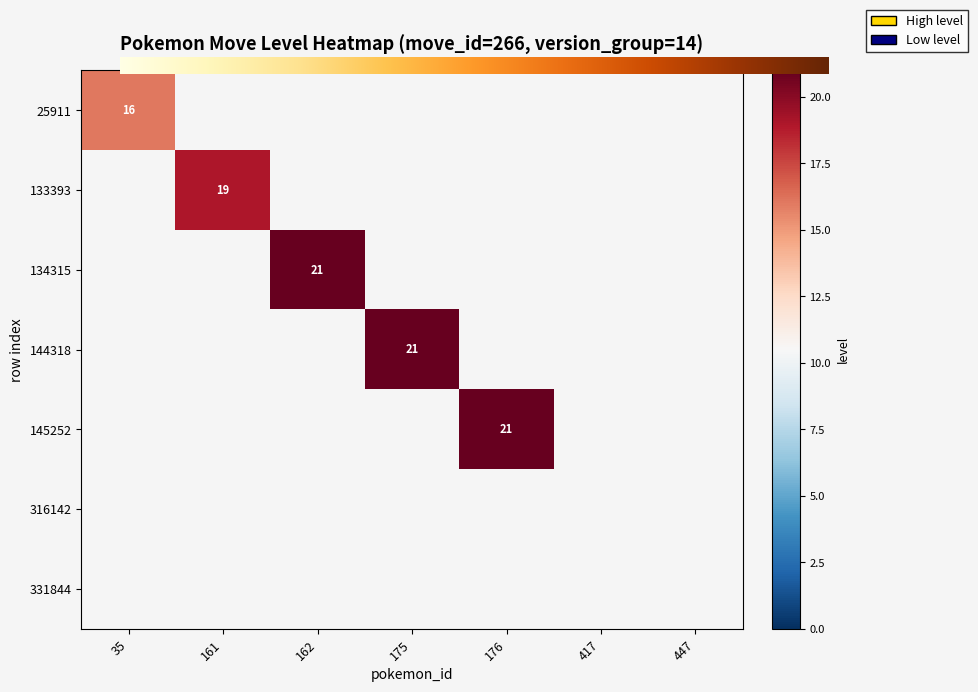

Which series has the widest spread of values?

162